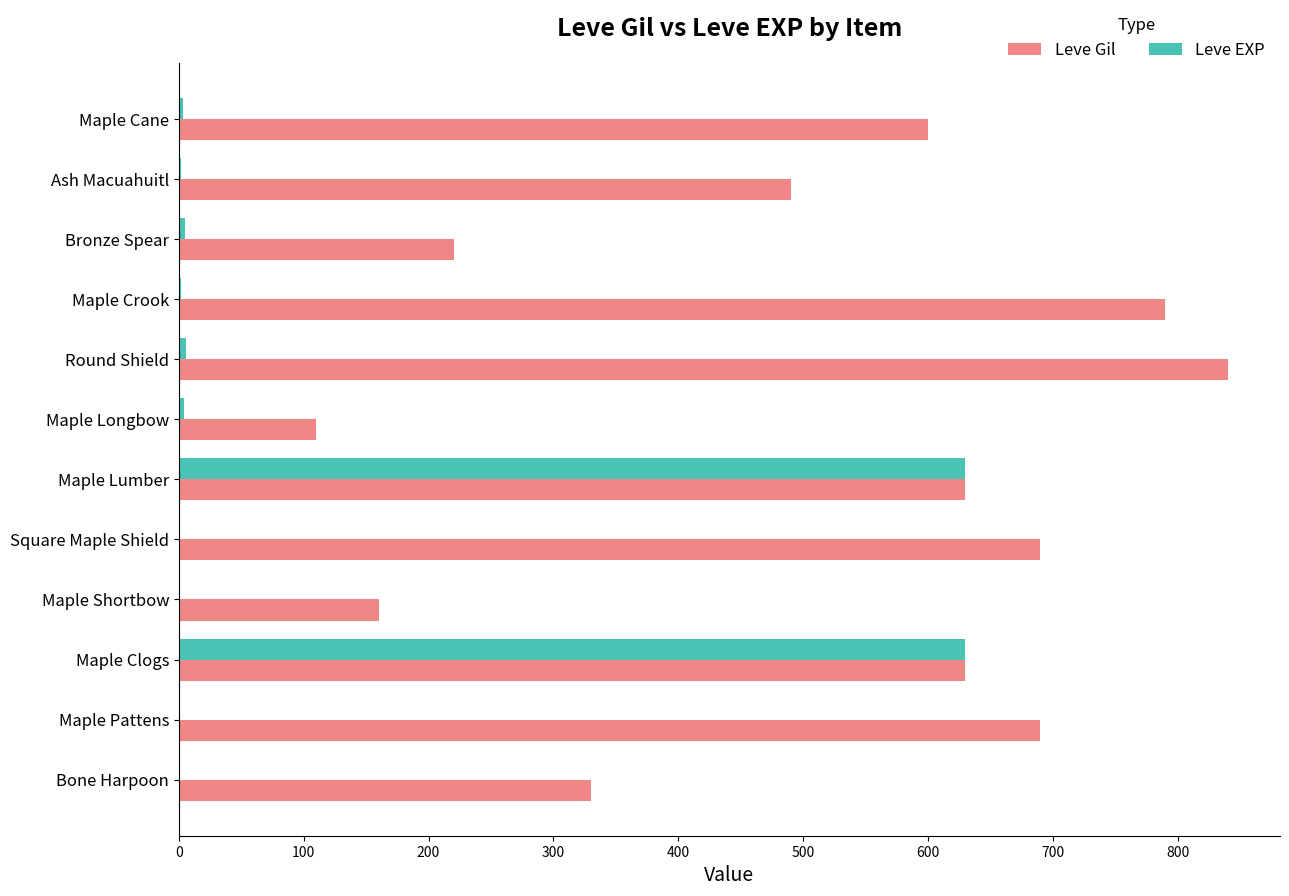

Which series changed the most between Maple Pattens and Round Shield?

Leve Gil